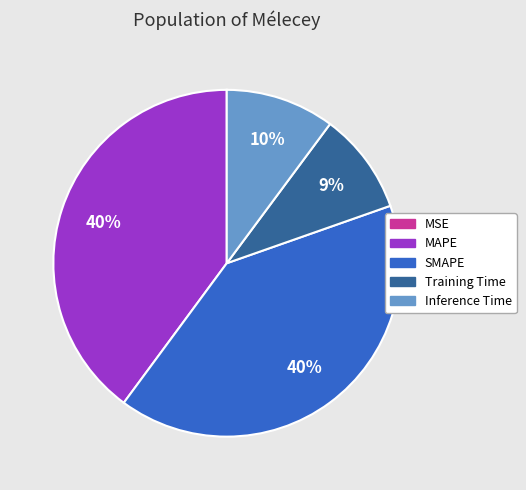

Is there any slice that represents more than half of the pie?

No